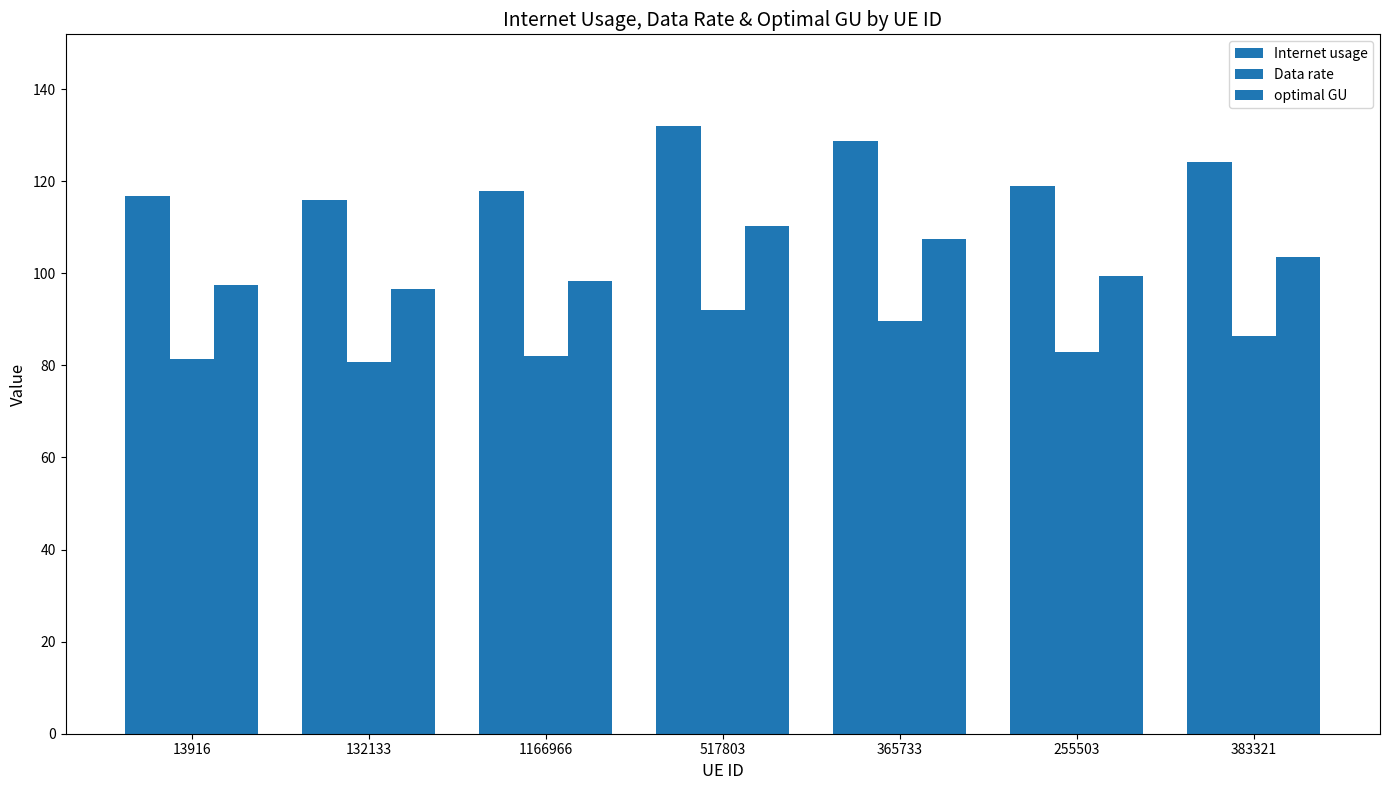

The Internet usage series shows 80.9 at 132133. True or false?

False